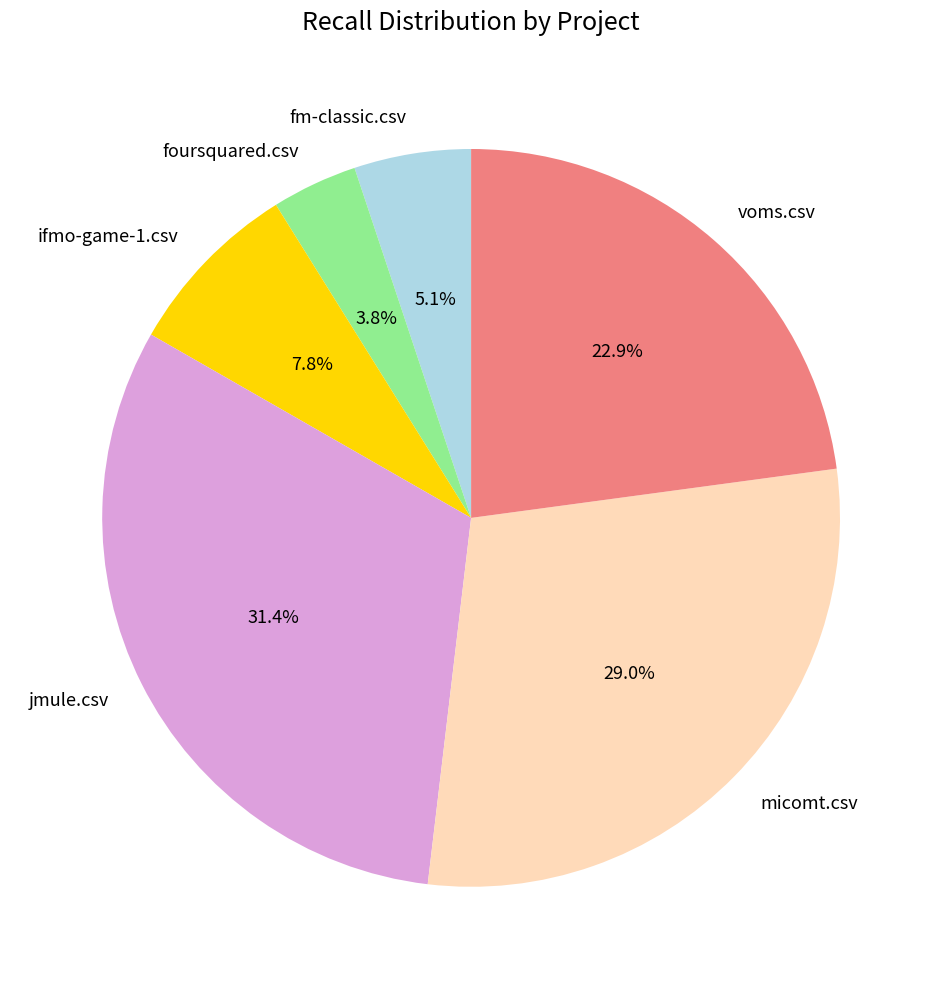

Rank the categories by value from highest to lowest.

jmule.csv, micomt.csv, voms.csv, ifmo-game-1.csv, fm-classic.csv, foursquared.csv